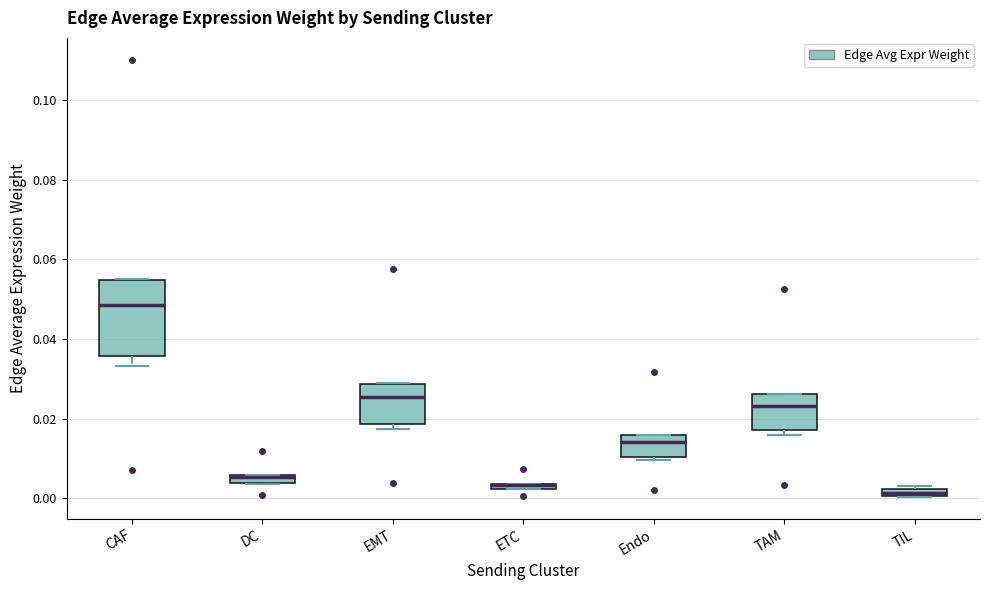

Where is the upper edge of the box for CAF on the y-axis? The values are not printed on the chart, so give them approximately, as read against the axis.

0.054